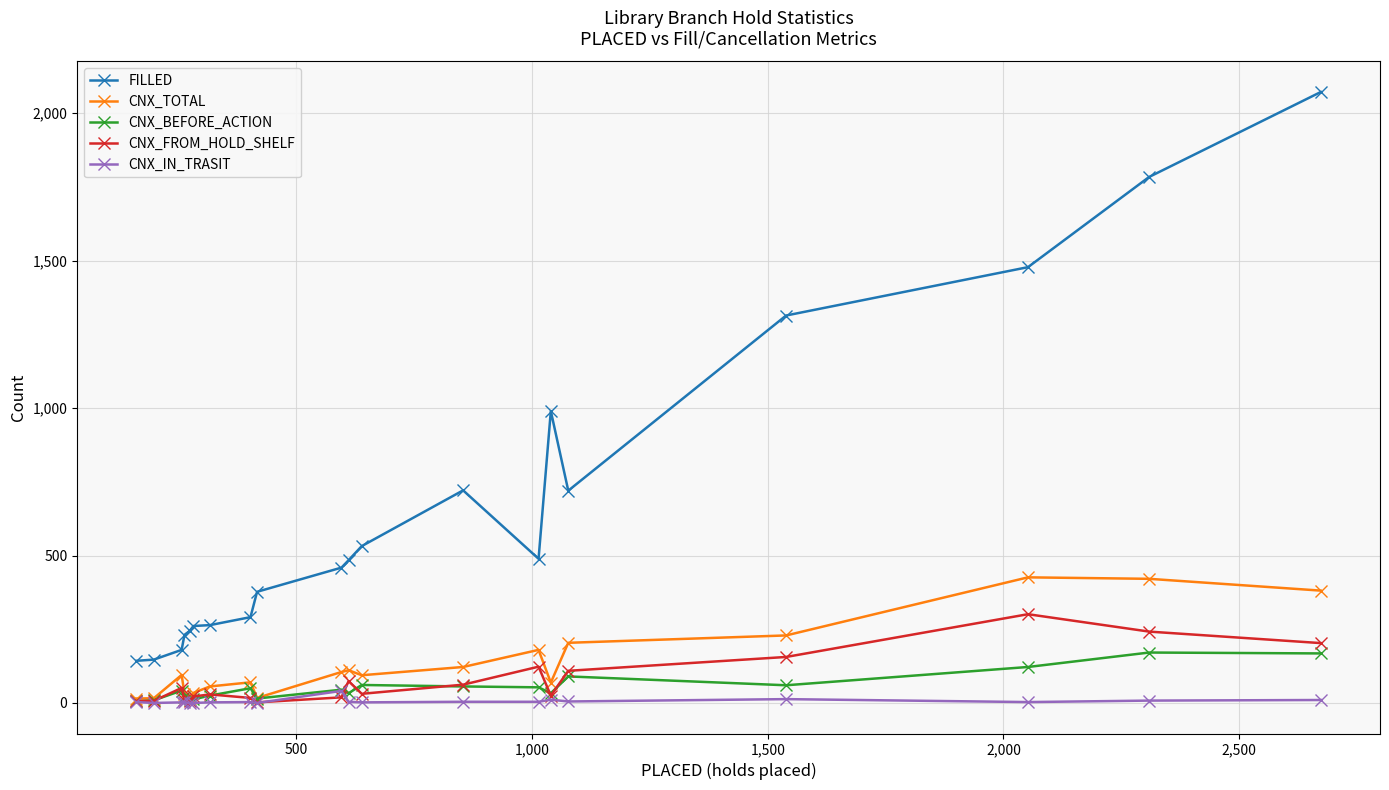

Which series has the largest range (max minus min)?

FILLED